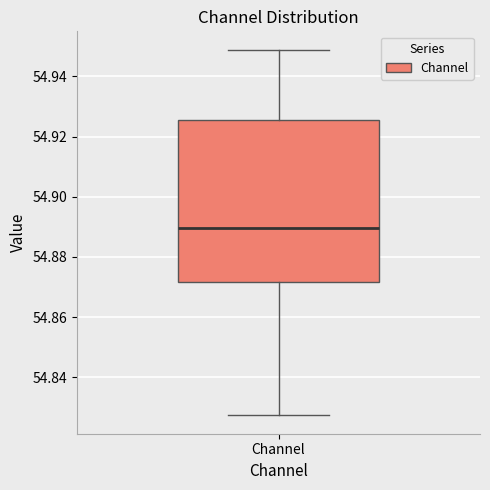

Where does the median line of the box for Channel sit on the y-axis? The values are not printed on the chart, so give them approximately, as read against the axis.

54.890